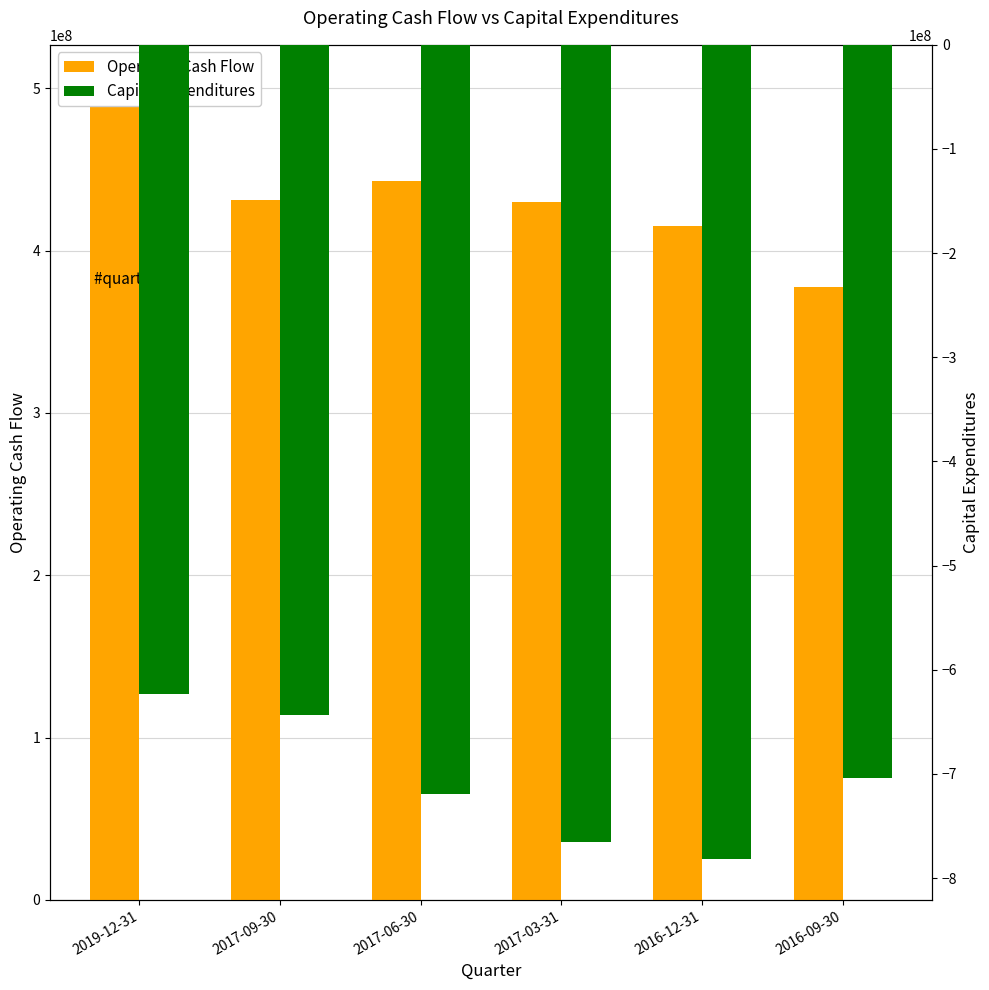

Which series has the largest total across all categories?

Operating Cash Flow